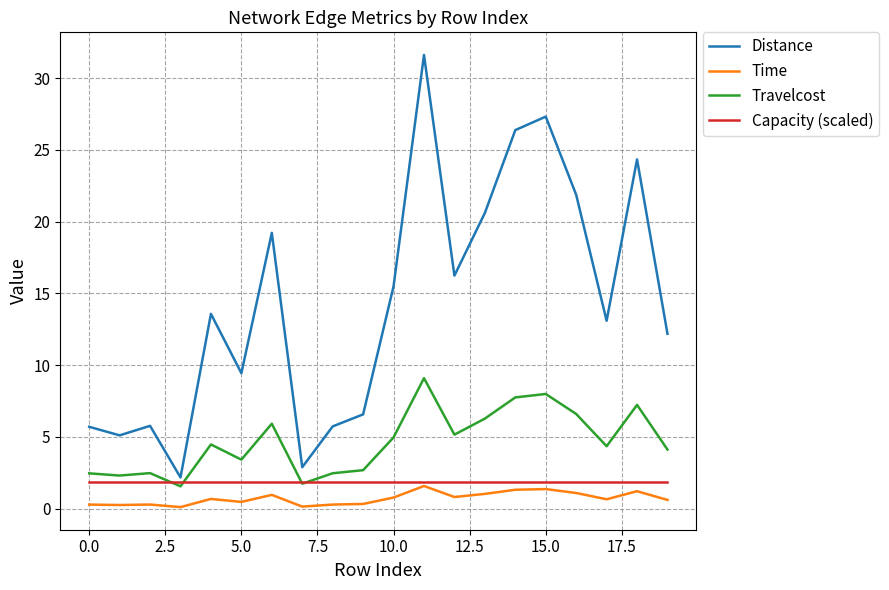

Which series has the largest total across all categories?

Distance